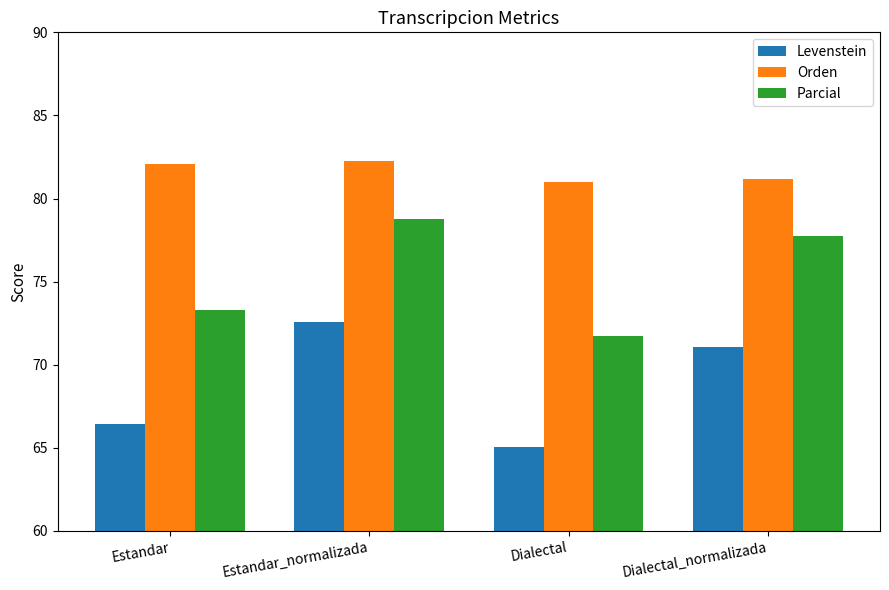

List the series in order of their overall mean, highest first.

Orden, Parcial, Levenstein